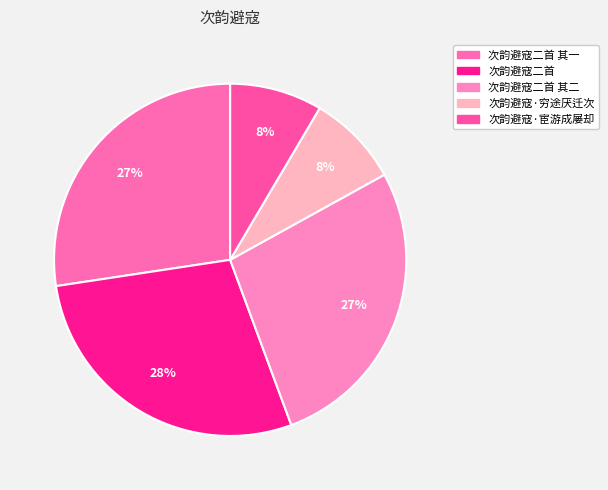

Is there a majority slice in this chart?

No